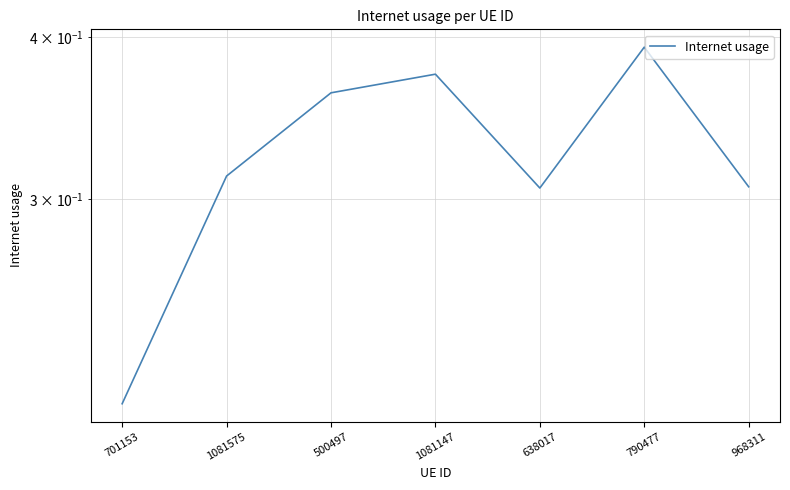

What is the average value?

0.3